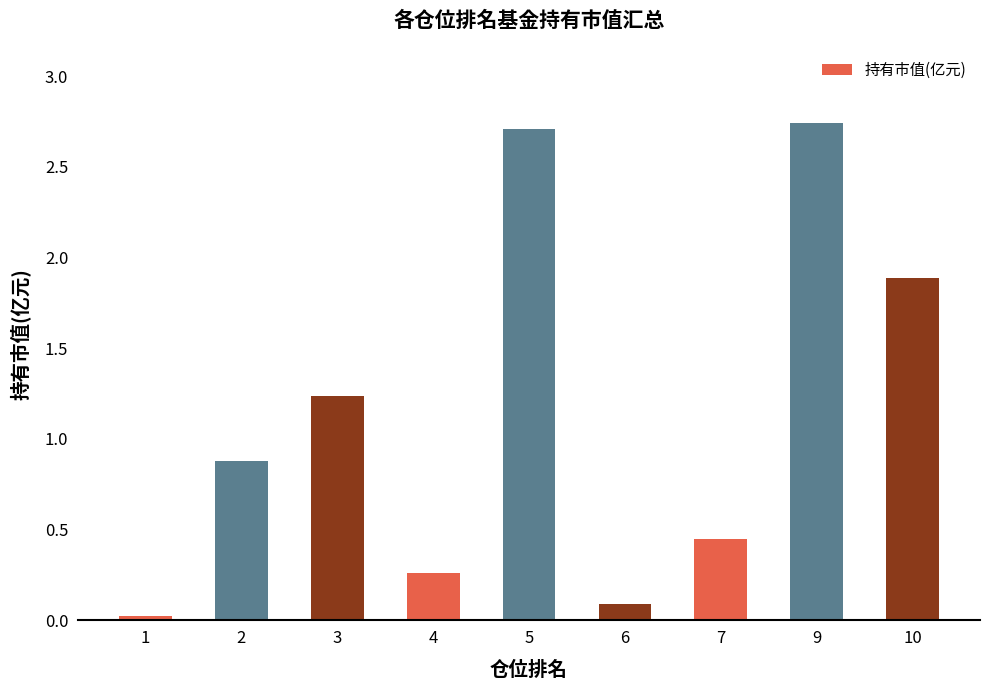

What is the sum of all values?

10.3